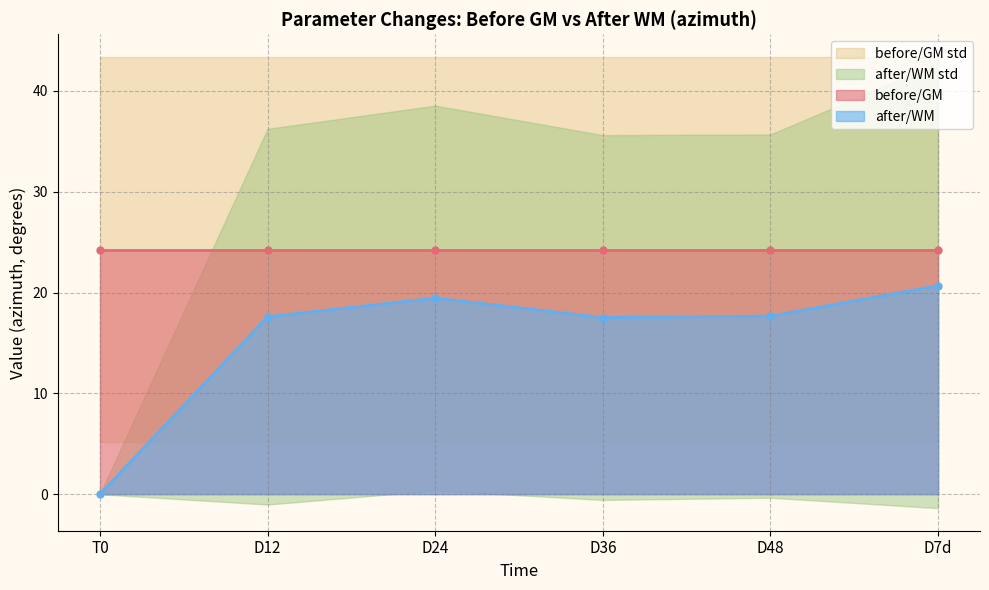

At which label is after/WM std closest to 11?

D48